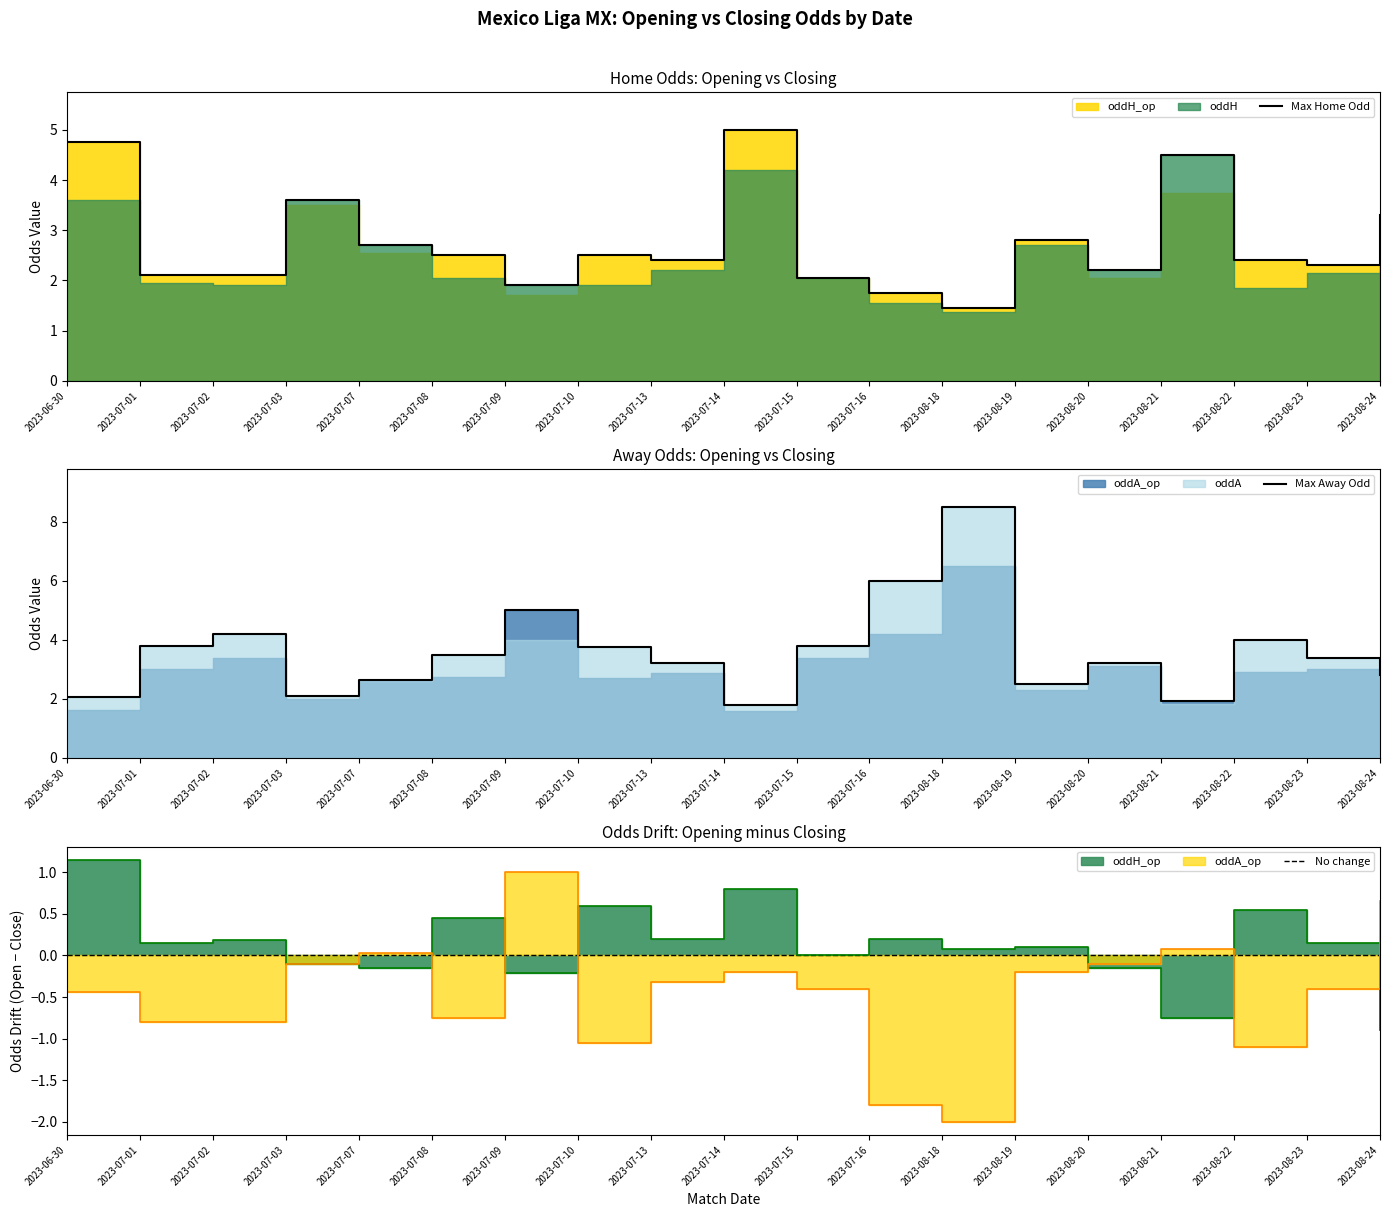

What is the sum of all oddA_op values?

57.7